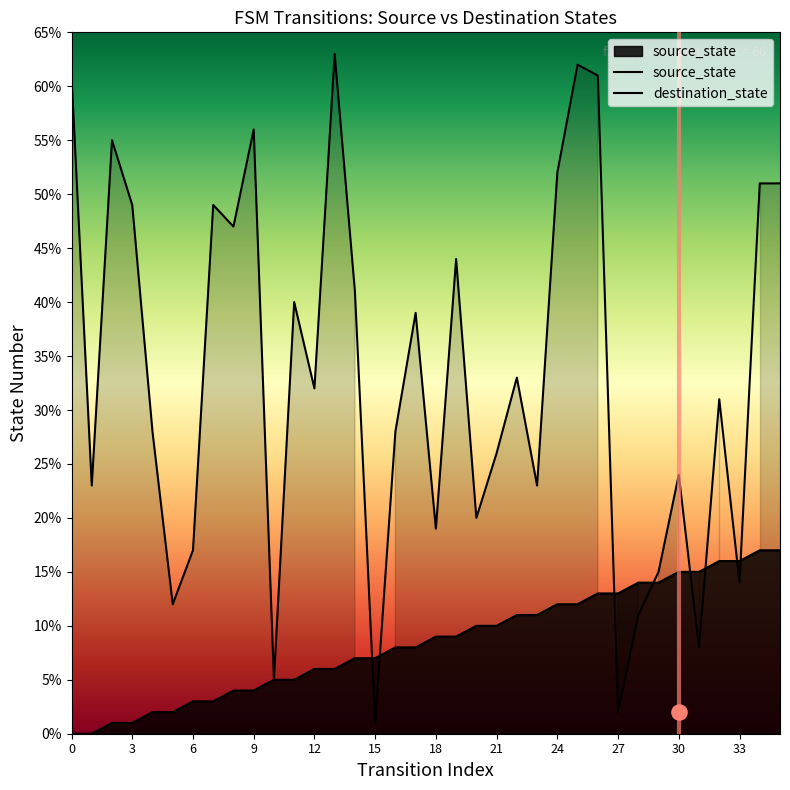

At how many categories does at least one series exceed 62?

1